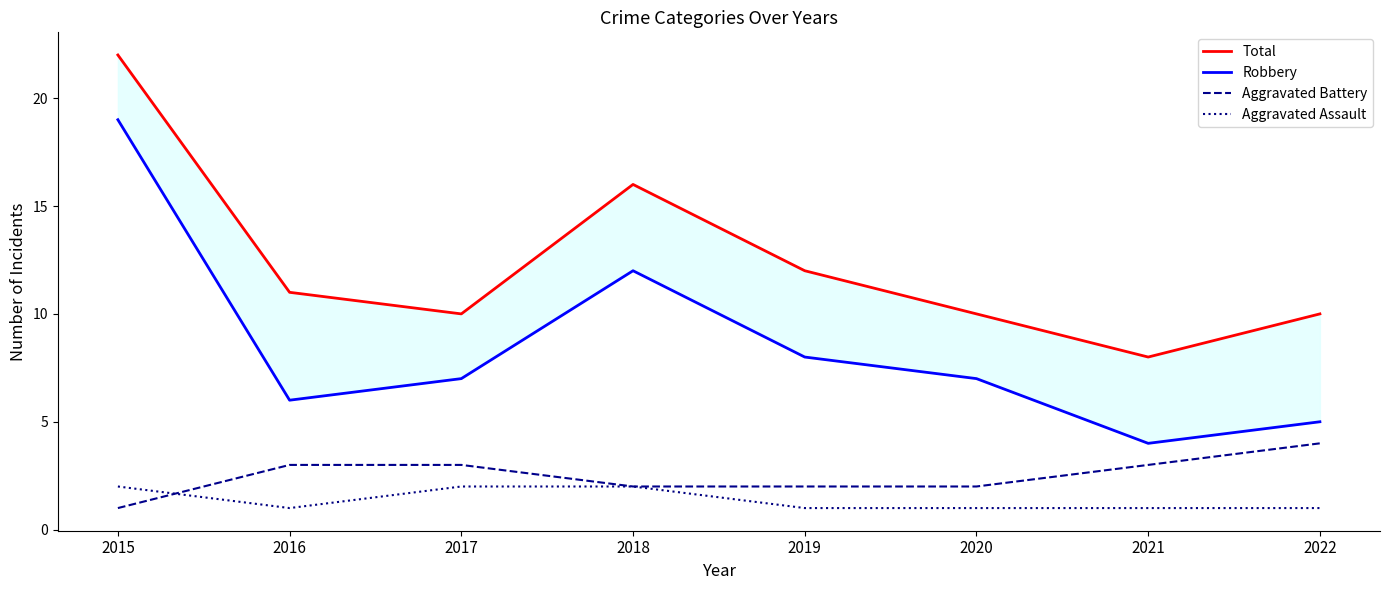

Rank the series by their maximum value, from lowest to highest.

Aggravated Assault, Aggravated Battery, Robbery, Total